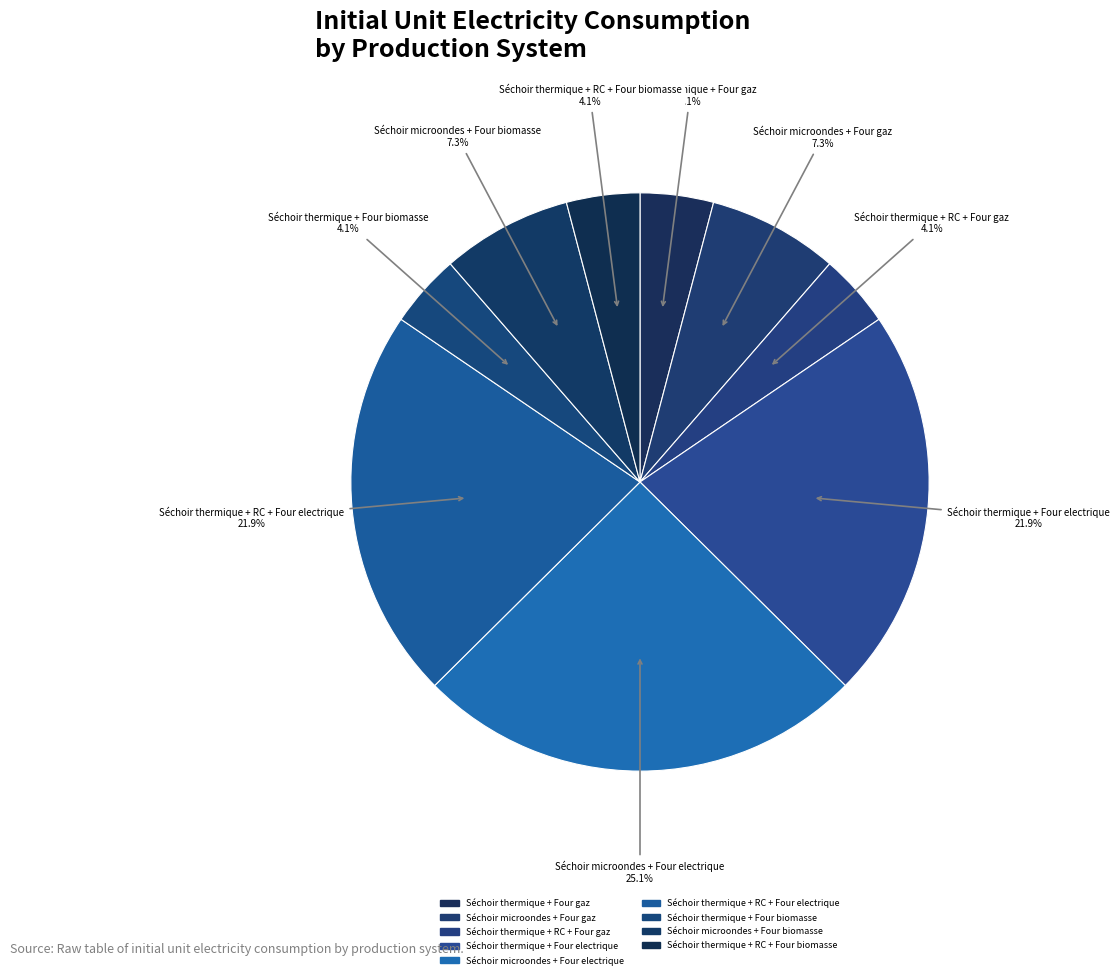

Which category has the biggest portion of the pie?

Séchoir microondes + Four electrique